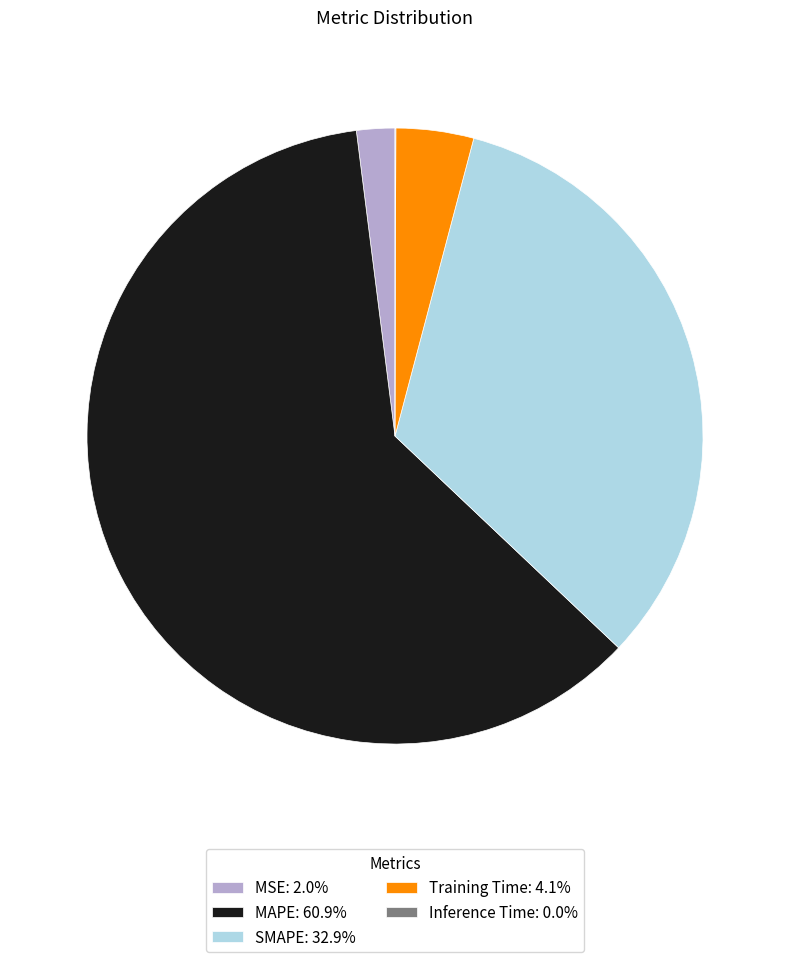

Does SMAPE: 32.9% represent more than half of the total?

No